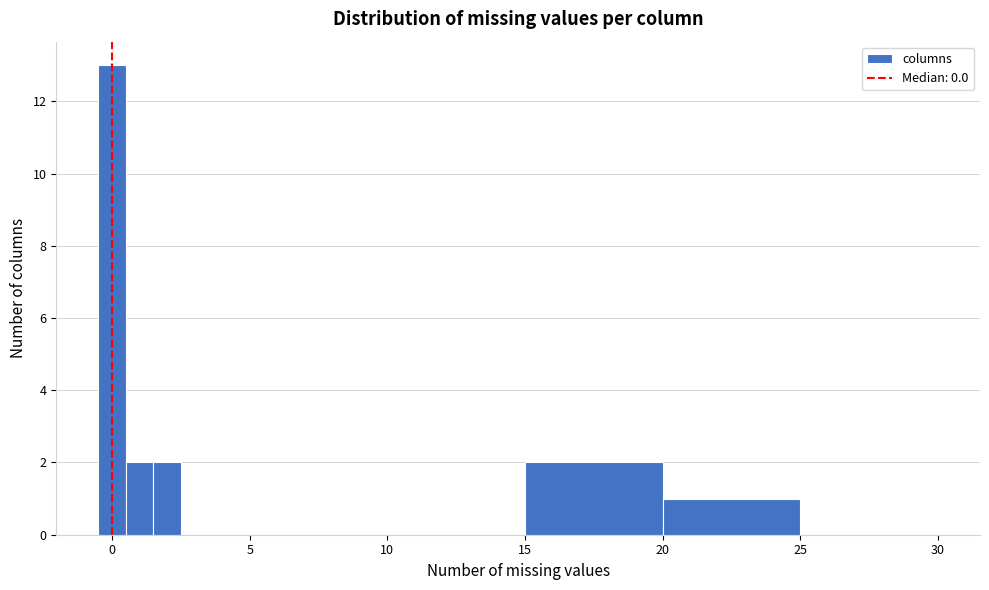

Read against the x-axis, roughly where is the centre of the tallest bar?

0.0